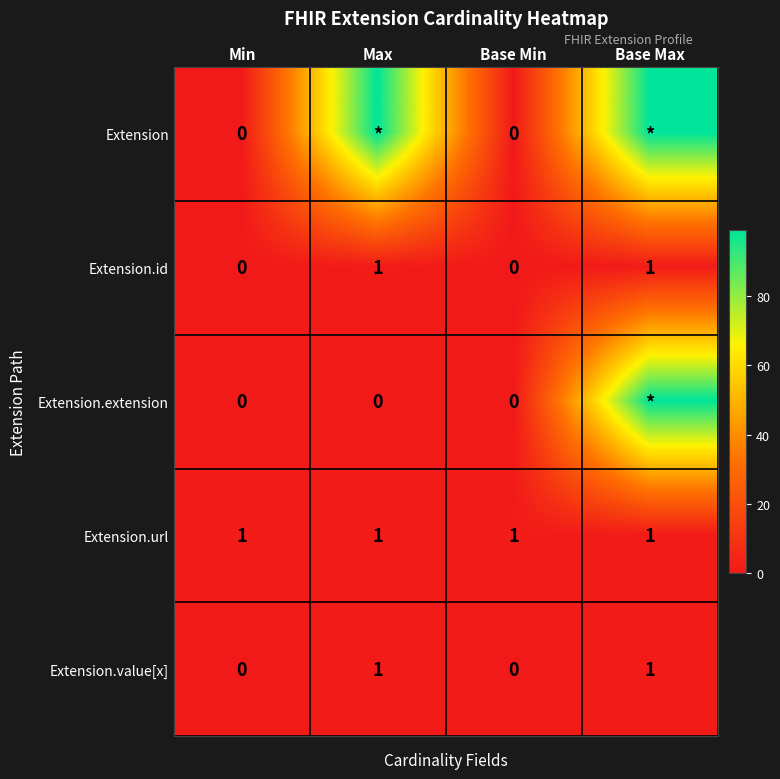

The value of Extension.value[x] at Max is 0. True or false?

False